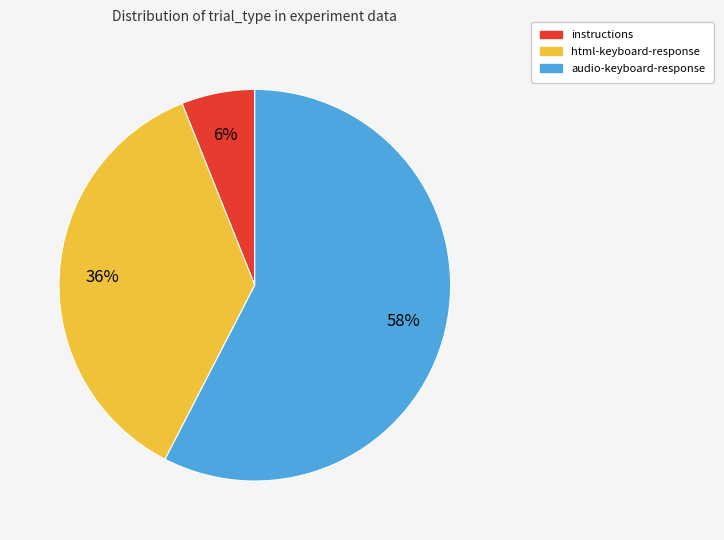

Is it true that audio-keyboard-response is 72% of the pie?

False